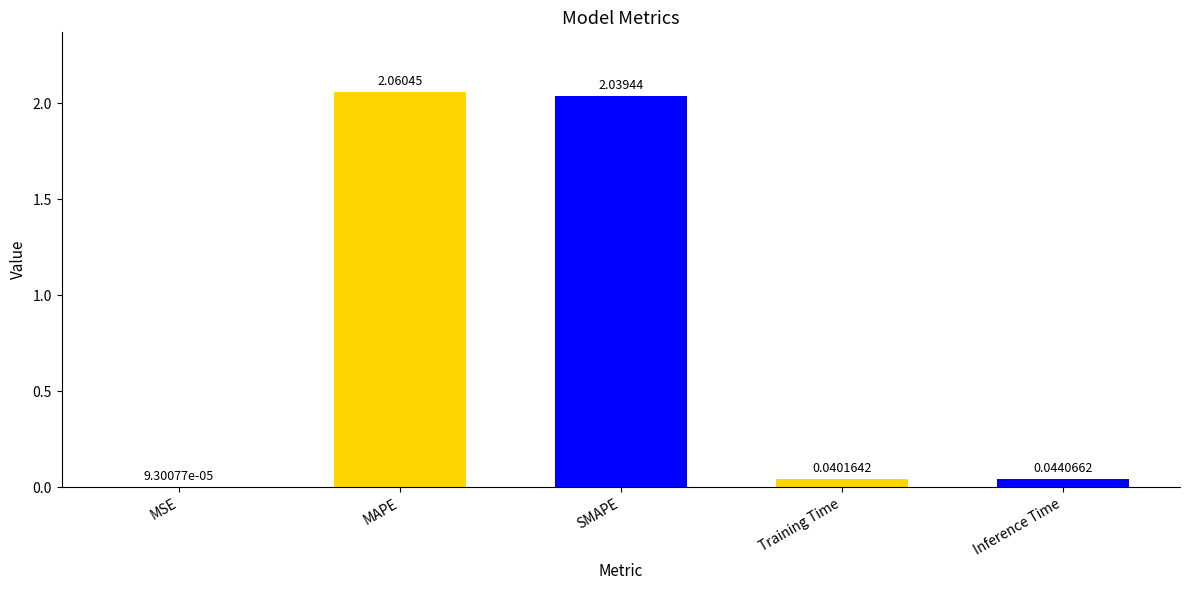

Which has a higher value, MSE or MAPE?

MAPE